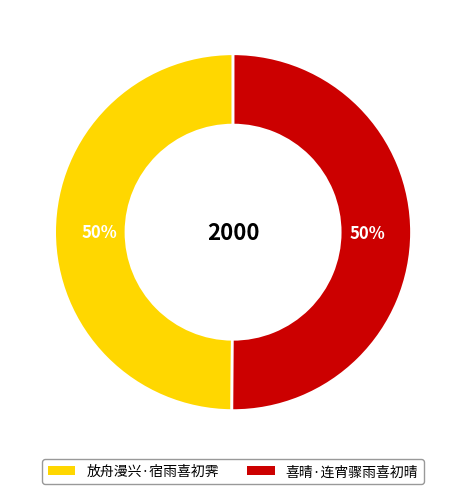

What is the ratio of the value at 放舟漫兴·宿雨喜初霁 to the value at 喜晴·连宵骤雨喜初晴?

1.0